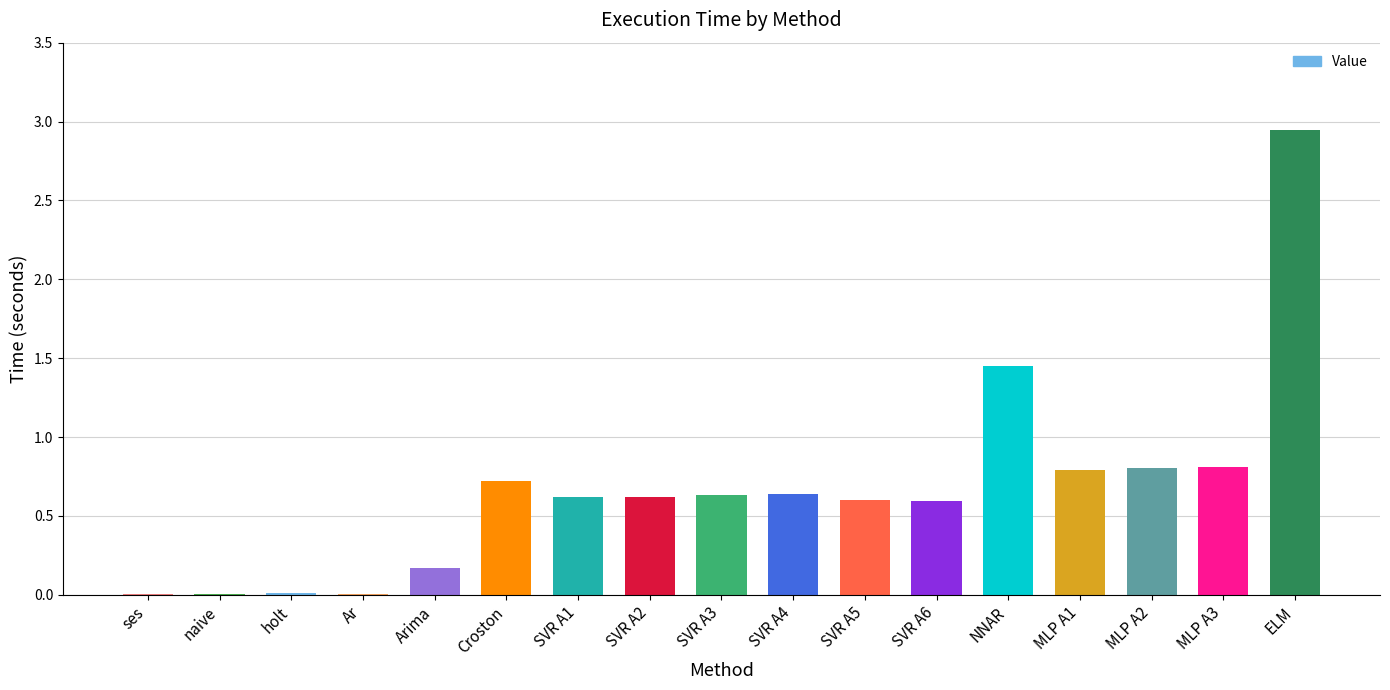

Is it true that the value at MLP A2 is 0.8?

True